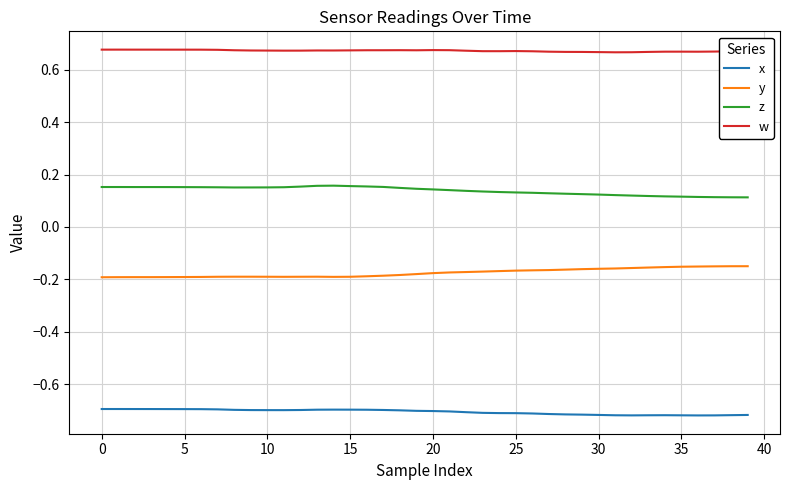

True or false: x and z cross at least once.

False